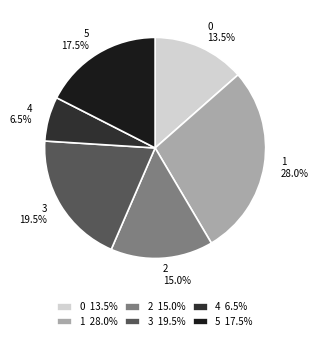

Is it true that 2 is 15% of the pie?

True